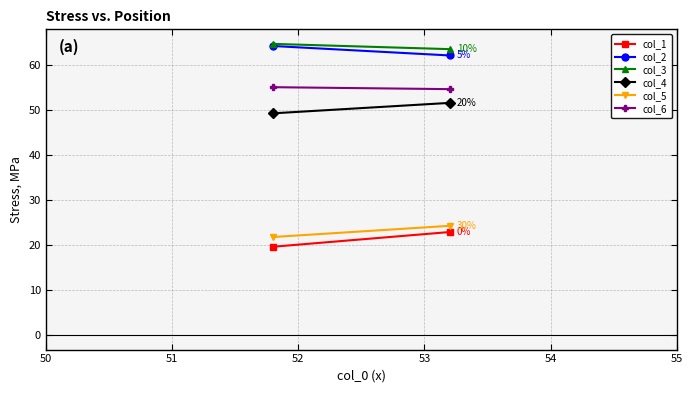

Which series has the largest total across all categories?

col_3